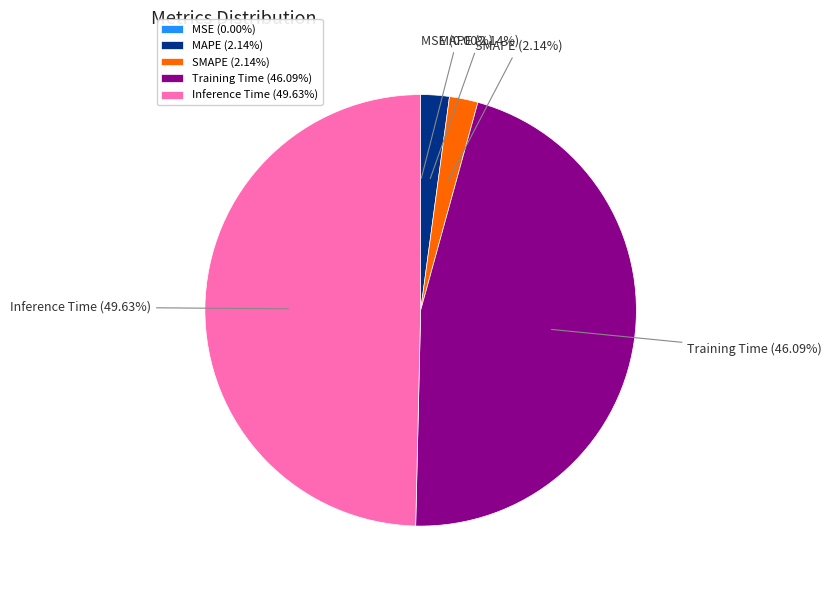

Between Training Time and MAPE, which is larger?

Training Time